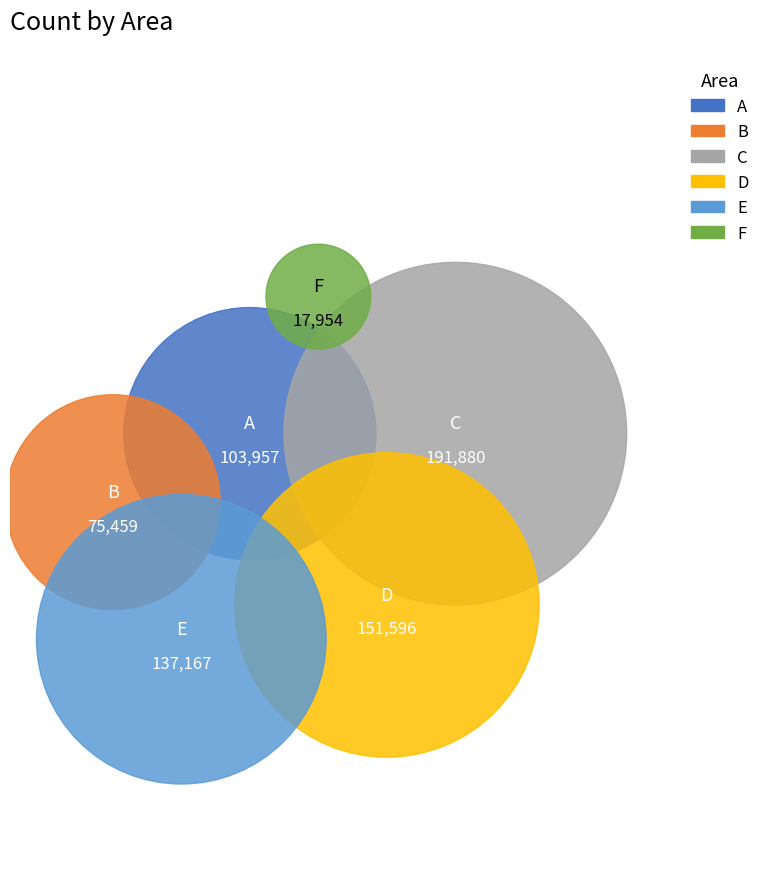

What is the smallest slice in the pie chart?

F